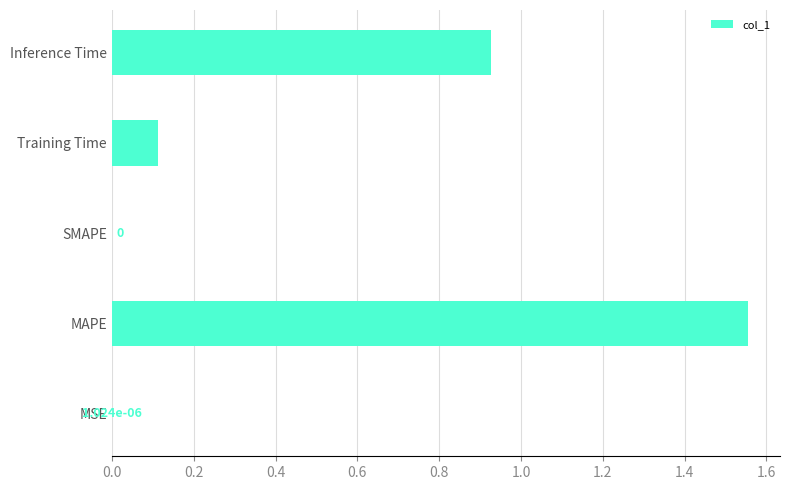

Which has a higher value, MAPE or SMAPE?

MAPE